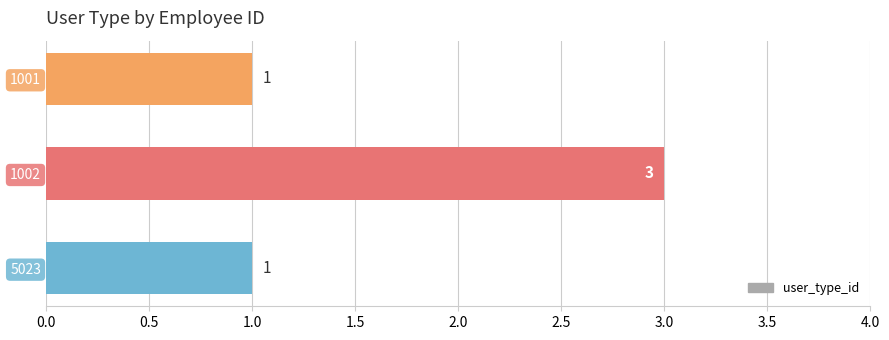

Does the chart contain stacked bars?

No